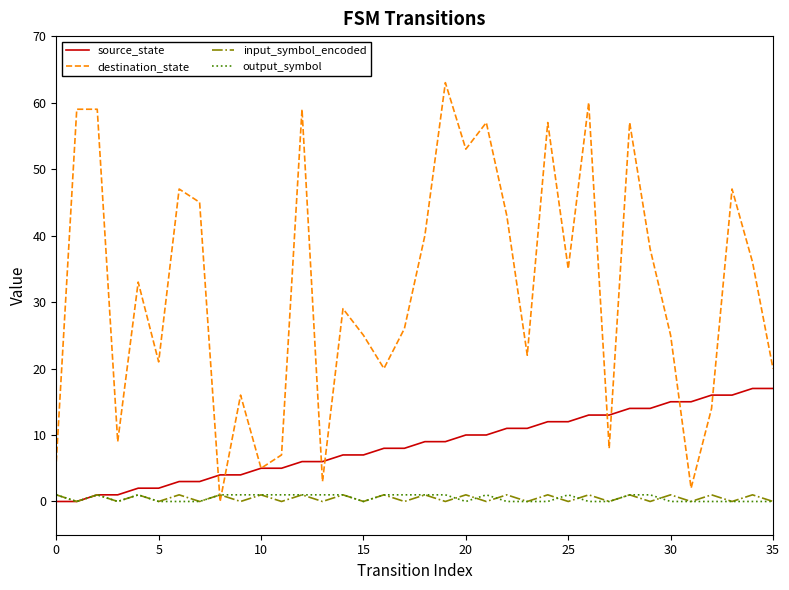

Which series has the largest range (max minus min)?

destination_state